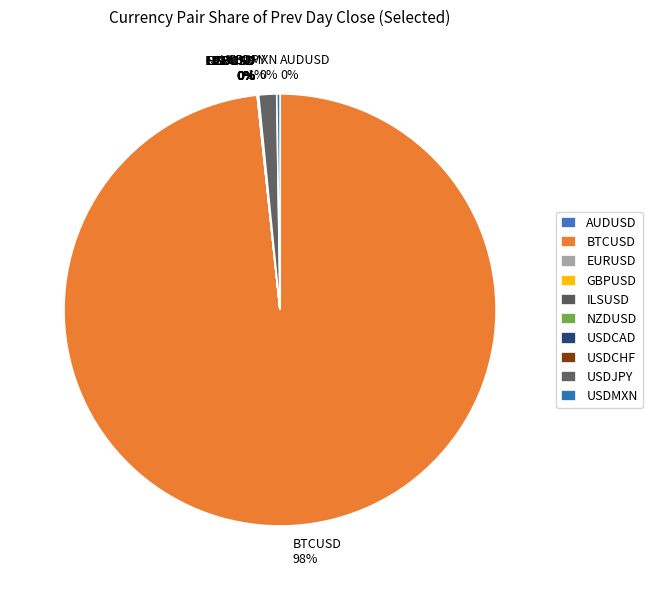

To the nearest percent, what is the average slice percentage?

10%